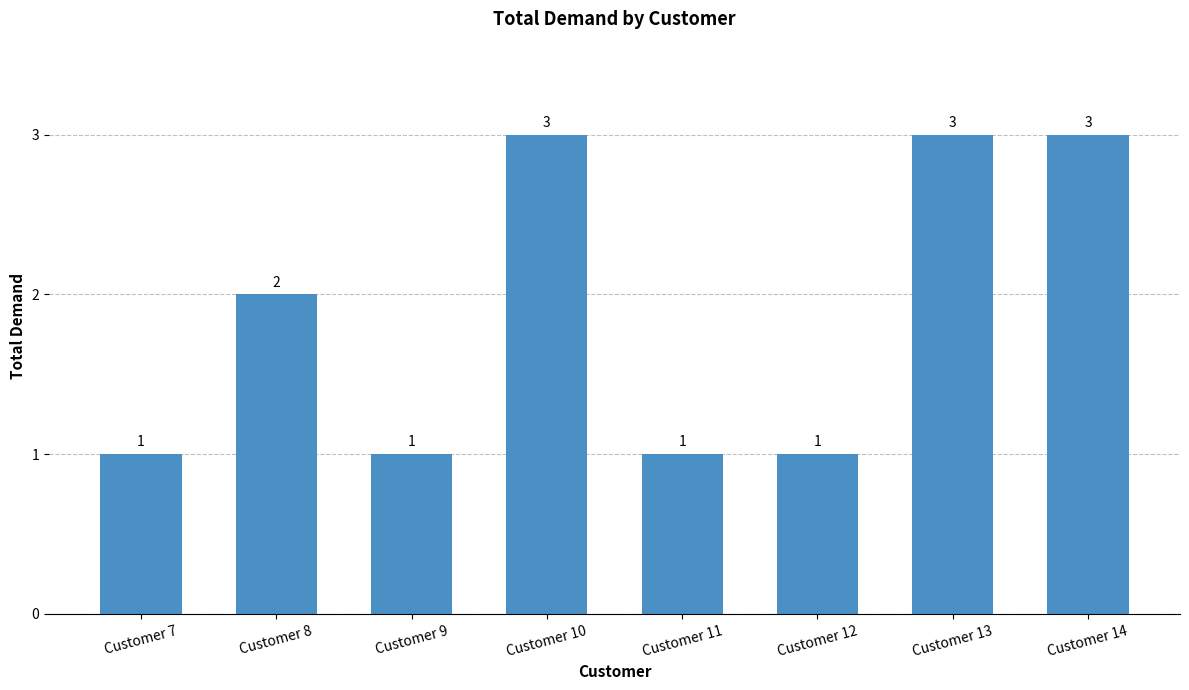

The chart shows a value of 1 at Customer 14. True or false?

False